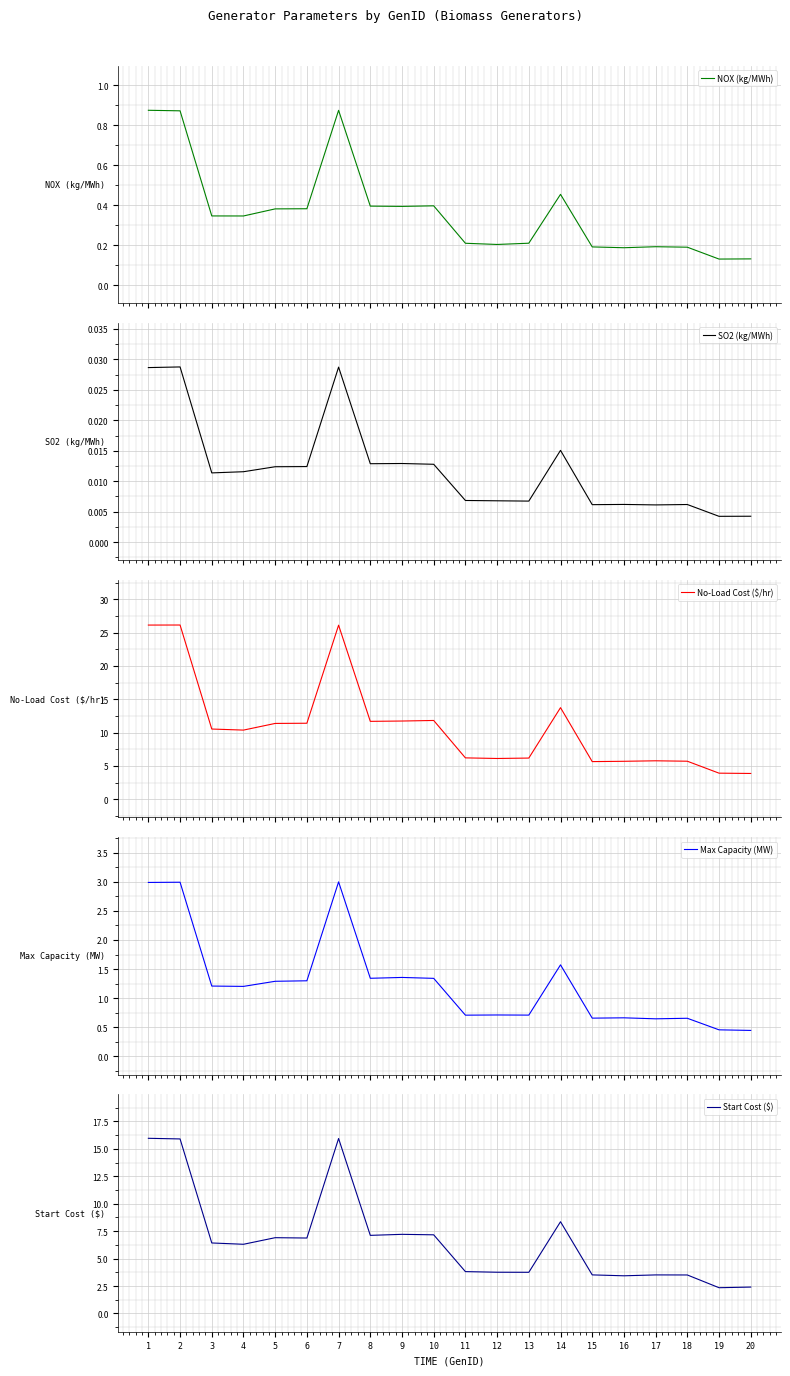

Which series has the widest spread of values?

No-Load Cost ($/hr)